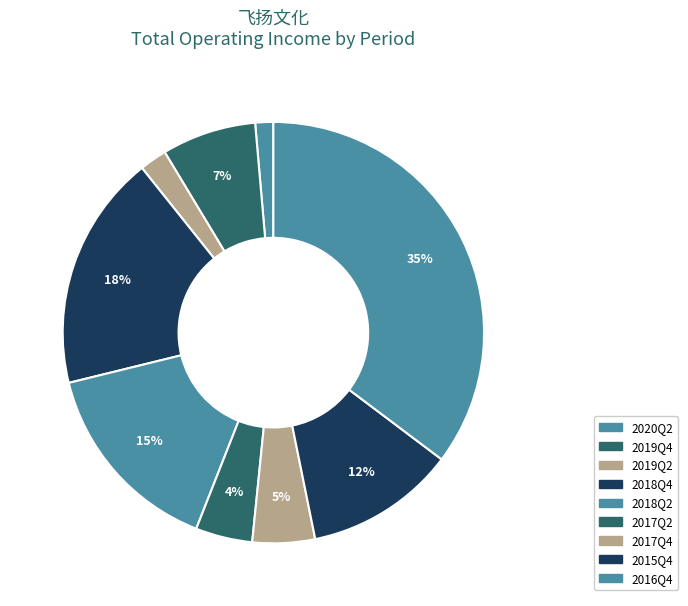

To the nearest percent, what portion does 2016Q4 represent?

35%